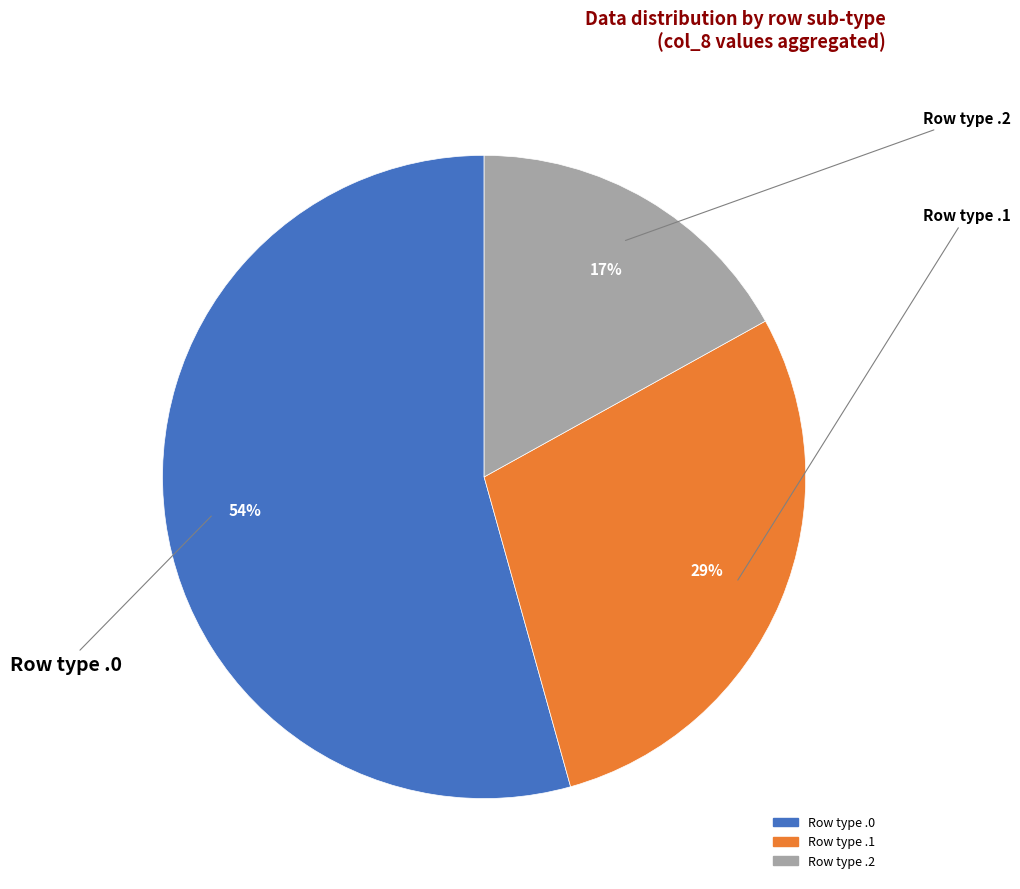

To the nearest percent, what is the difference between the largest and smallest slice percentages?

37%